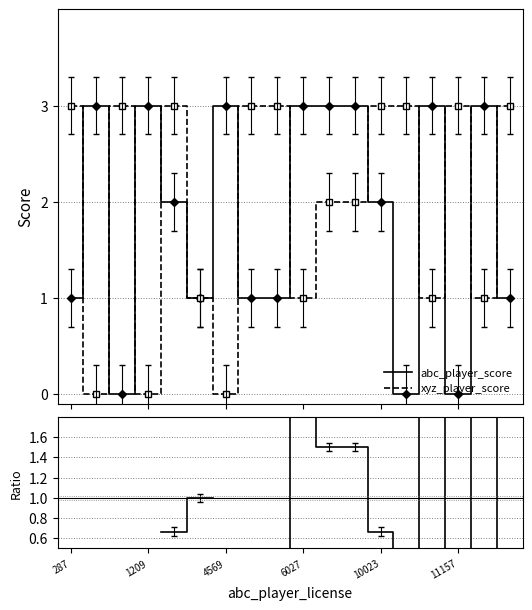

What is the maximum value for xyz_player_score?

3